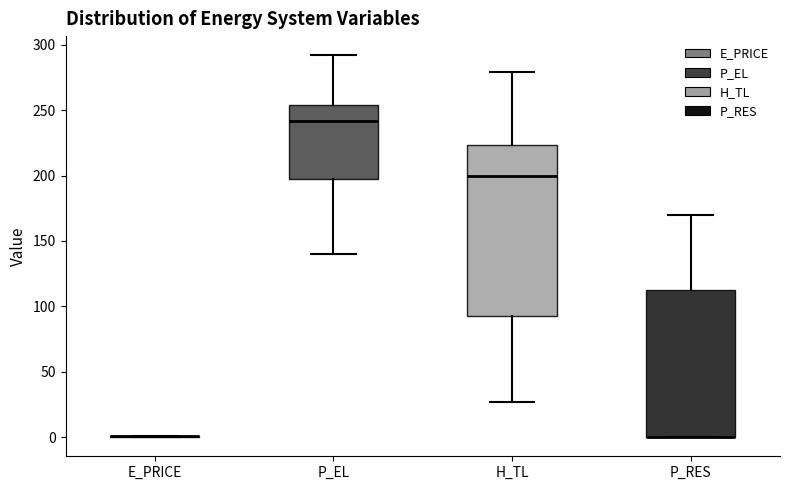

Reading left to right, read every box against the y-axis: the position of its median line, the range the box covers, and the ends of its whiskers. The values are not printed on the chart, so give them approximately, as read against the axis.

E_PRICE: box collapsed to a line at 0, whiskers 0 to 0
P_EL: median 240, box 200 to 255, whiskers 140 to 290
H_TL: median 200, box 90 to 225, whiskers 25 to 280
P_RES: median 0 (drawn on the box's lower edge), box 0 to 110, whiskers 0 to 170